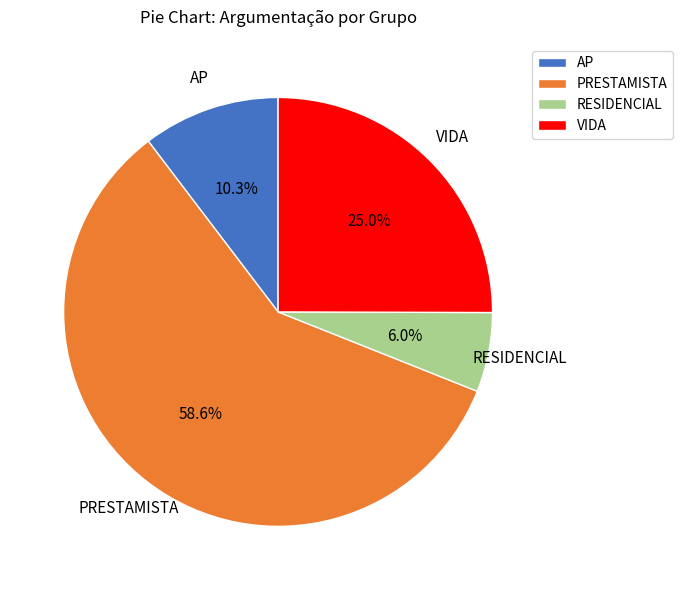

Do RESIDENCIAL and PRESTAMISTA together represent more than half of the pie?

Yes